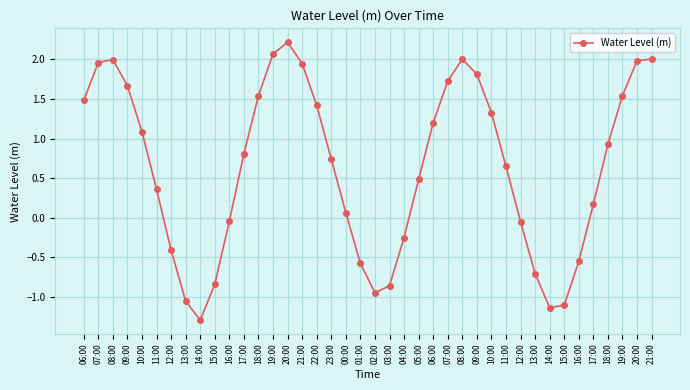

How many lines are shown in the chart?

1